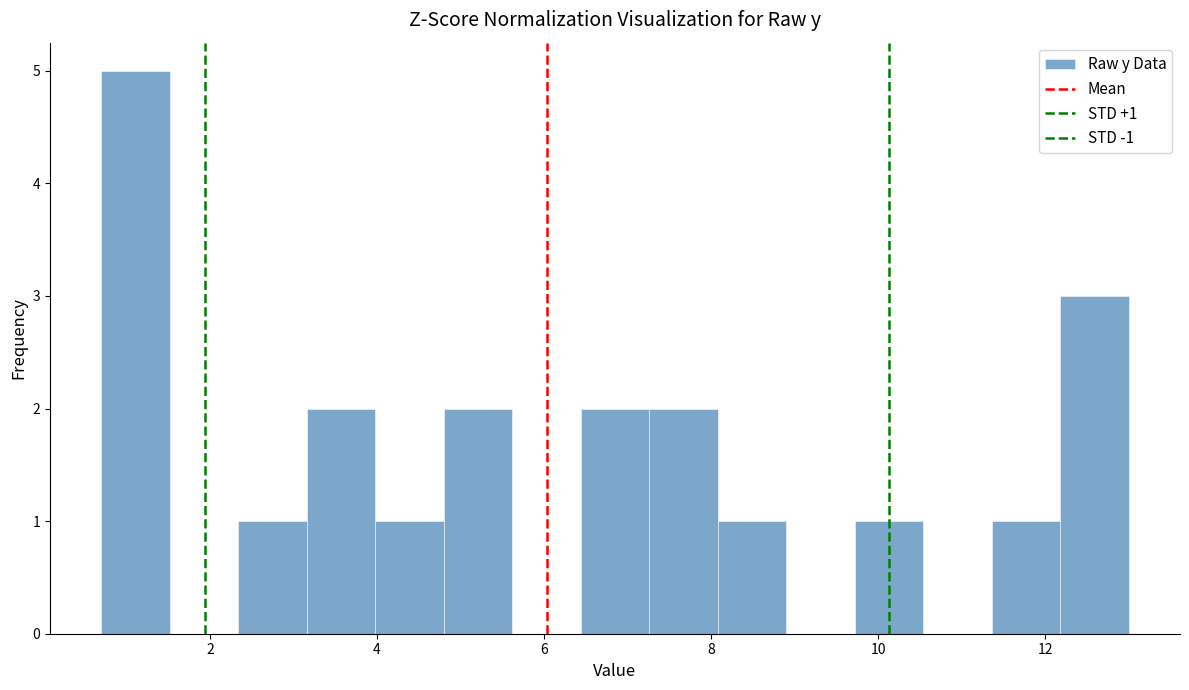

Over which range of the x-axis is the bar tallest?

0.70 to 1.52